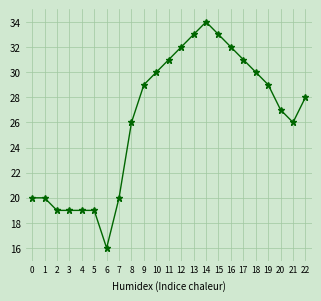

Which label corresponds to the largest value in the chart?

14